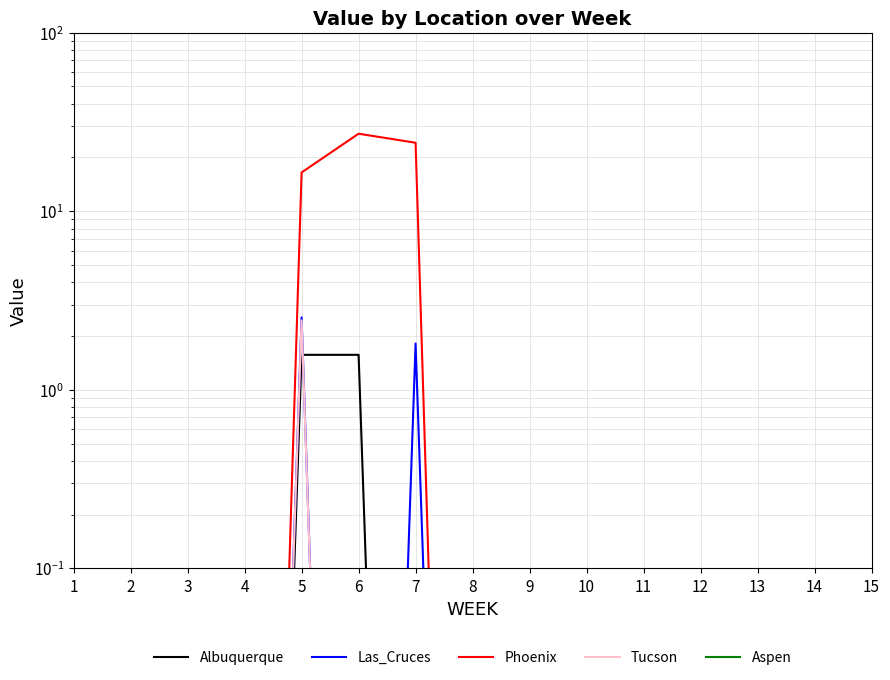

True or false: Las_Cruces and Albuquerque cross at least once.

True